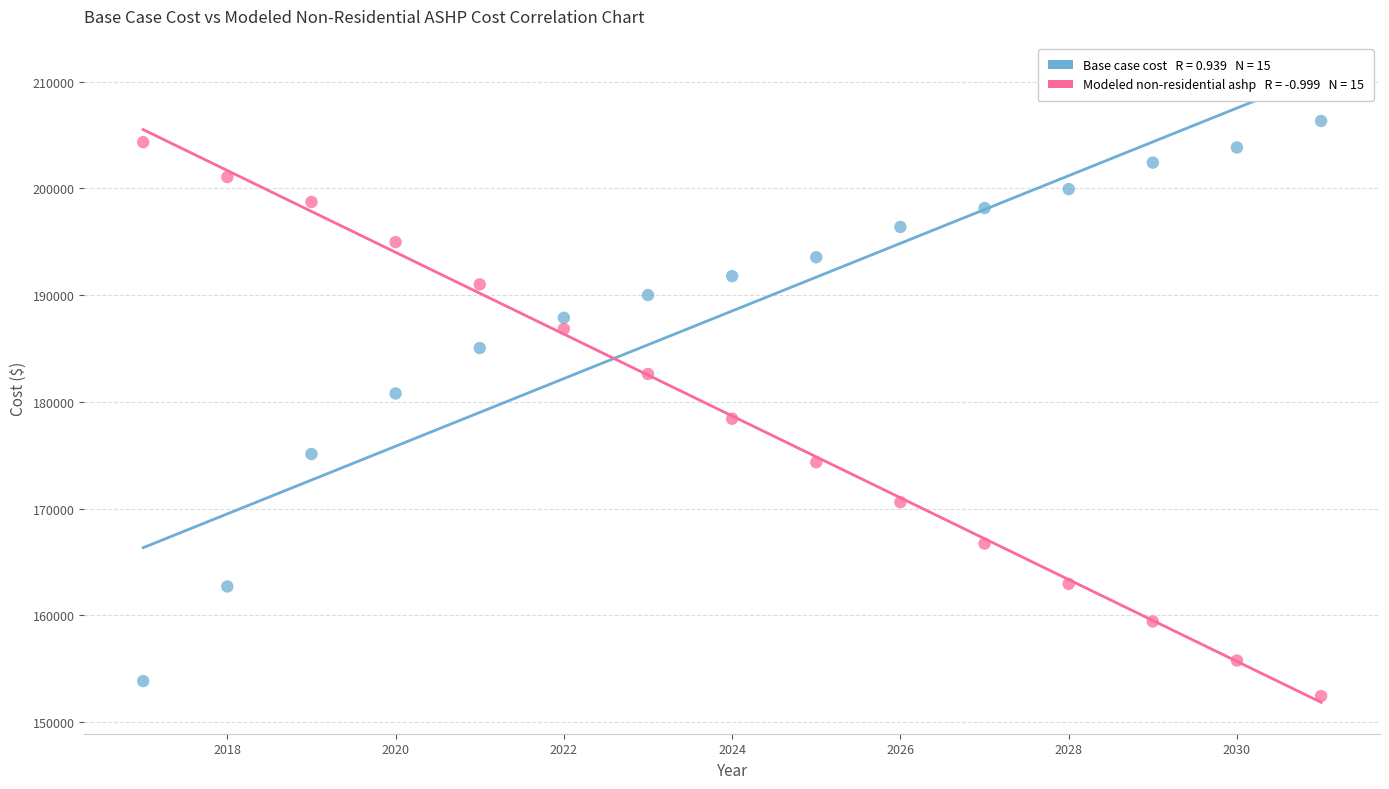

Across all data points, what is the range of X values (max minus min)?

14.0